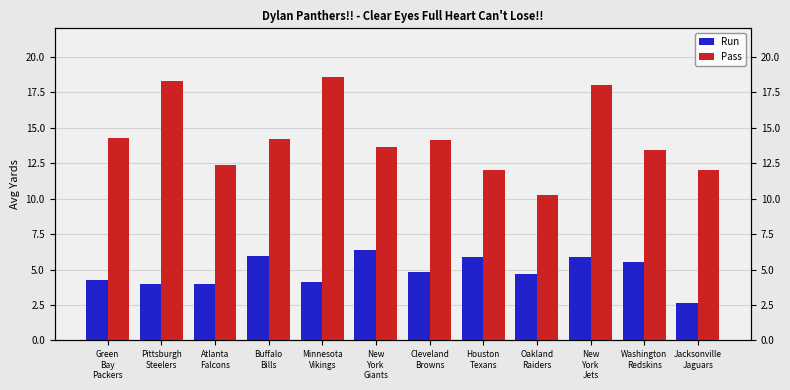

What is the difference between the maximum and minimum values in the Run series?

3.7